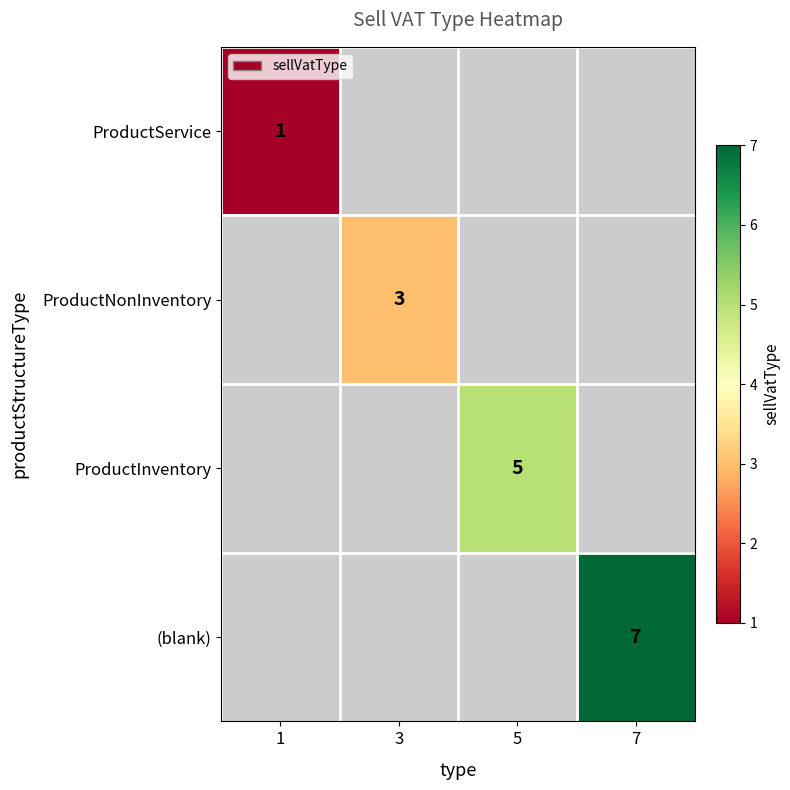

The value of ProductNonInventory at 3 is 3. True or false?

True